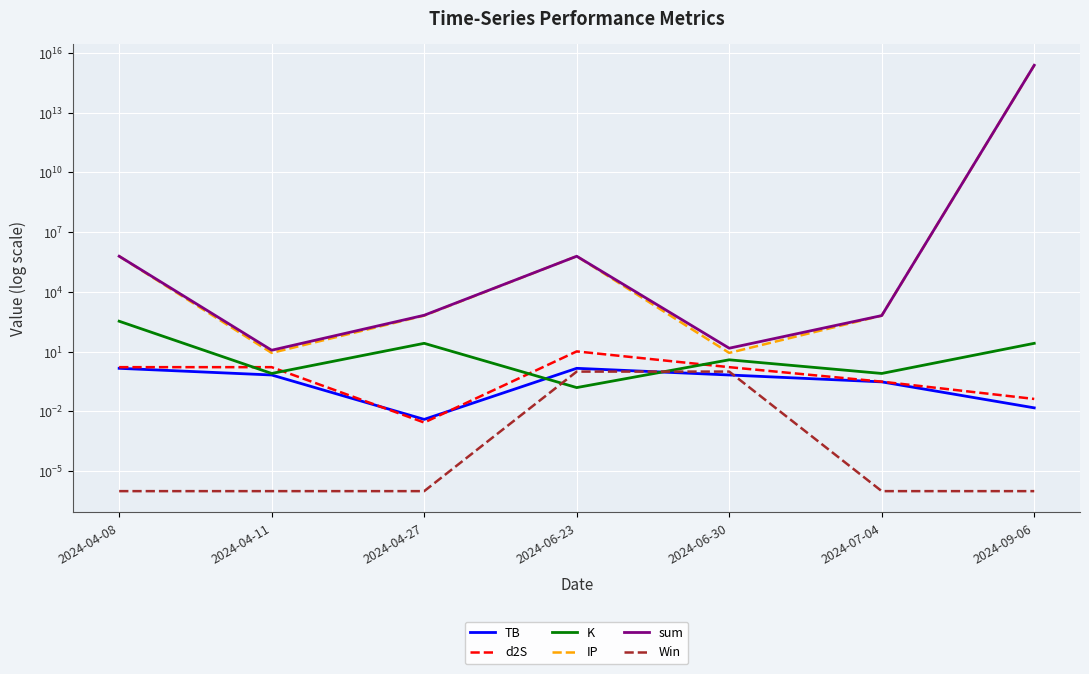

Between 2024-04-11 and 2024-09-06, which series saw the biggest shift?

sum